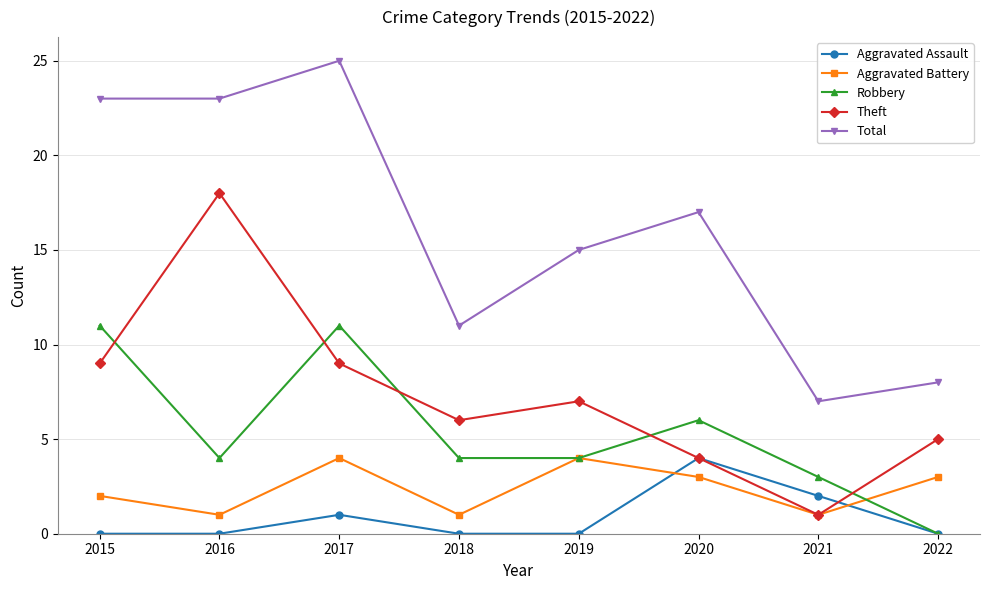

Does the chart display data point markers on the line(s)?

Yes